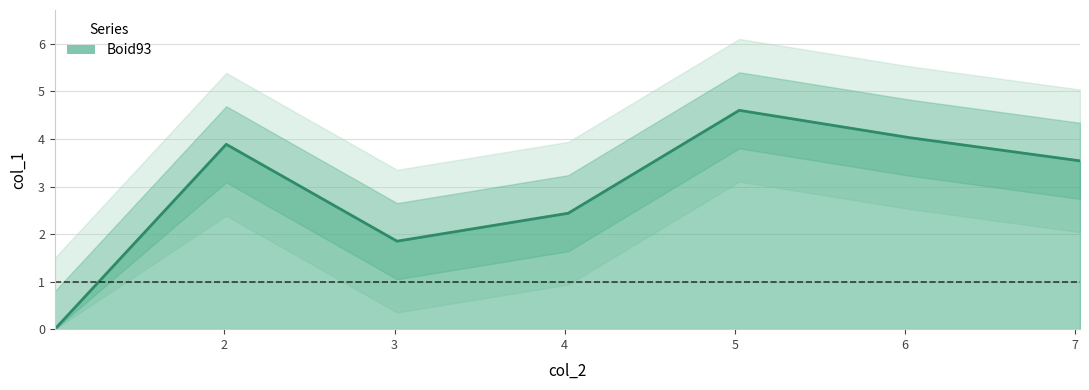

Is it true that the value at 4.020902 is 2.4?

True